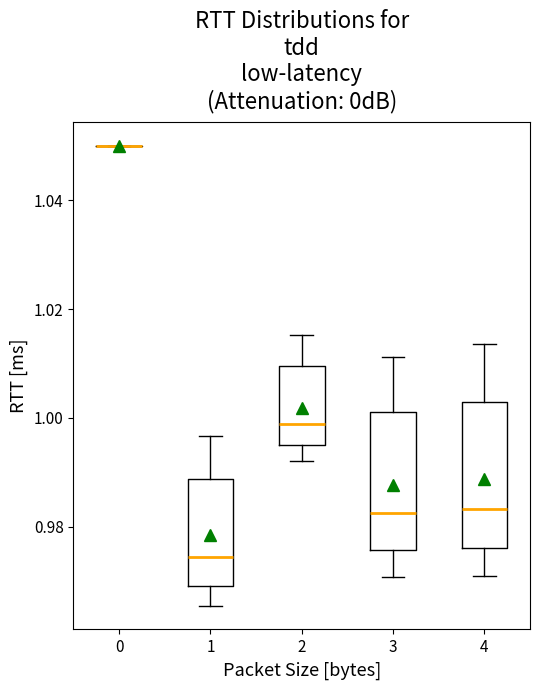

Reading left to right, transcribe this box plot: for each box, give where its median line is, the range the box spans, and where its two whiskers end, as read against the y-axis. The values are not printed on the chart, so give them approximately, as read against the axis.

0: box collapsed to a line at 1.050, whiskers 1.050 to 1.050
1: median 0.974, box 0.970 to 0.988, whiskers 0.966 to 0.996
2: median 0.998, box 0.996 to 1.010, whiskers 0.992 to 1.016
3: median 0.982, box 0.976 to 1.002, whiskers 0.970 to 1.012
4: median 0.984, box 0.976 to 1.002, whiskers 0.970 to 1.014